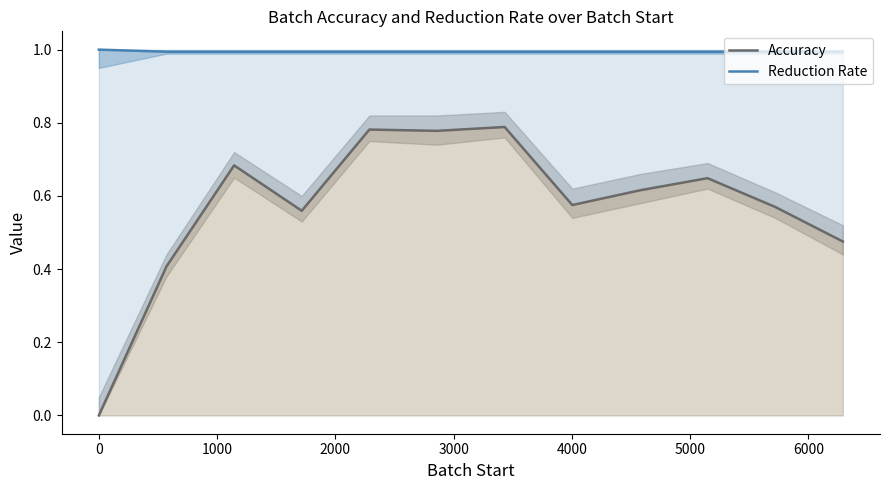

What are all the series names shown in the legend?

Accuracy, Reduction Rate